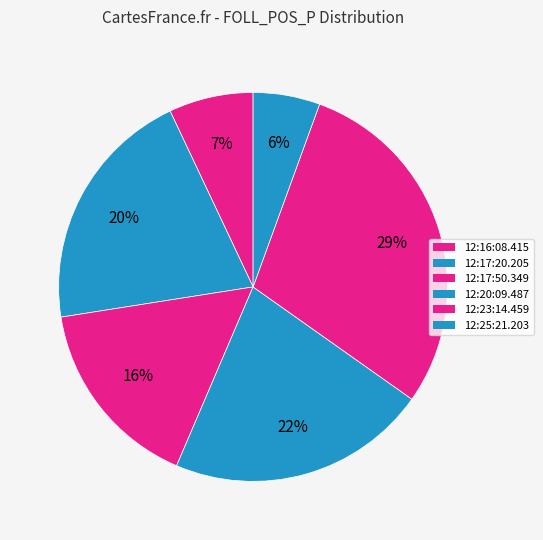

The 12:20:09.487 slice represents 13% of the pie. True or false?

False